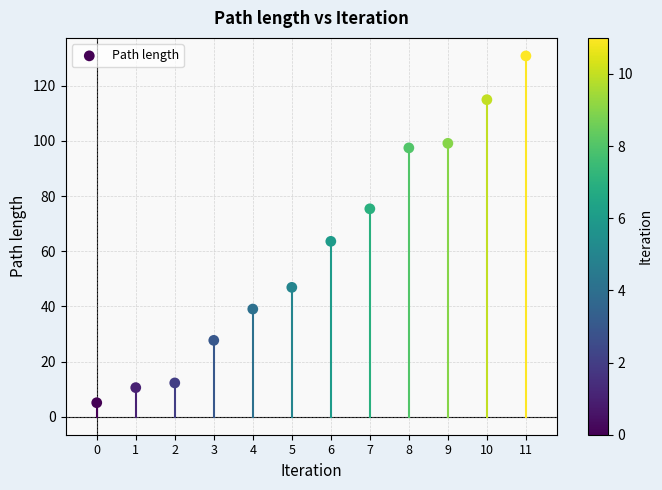

What is the range of Y values (max minus min)?

125.8